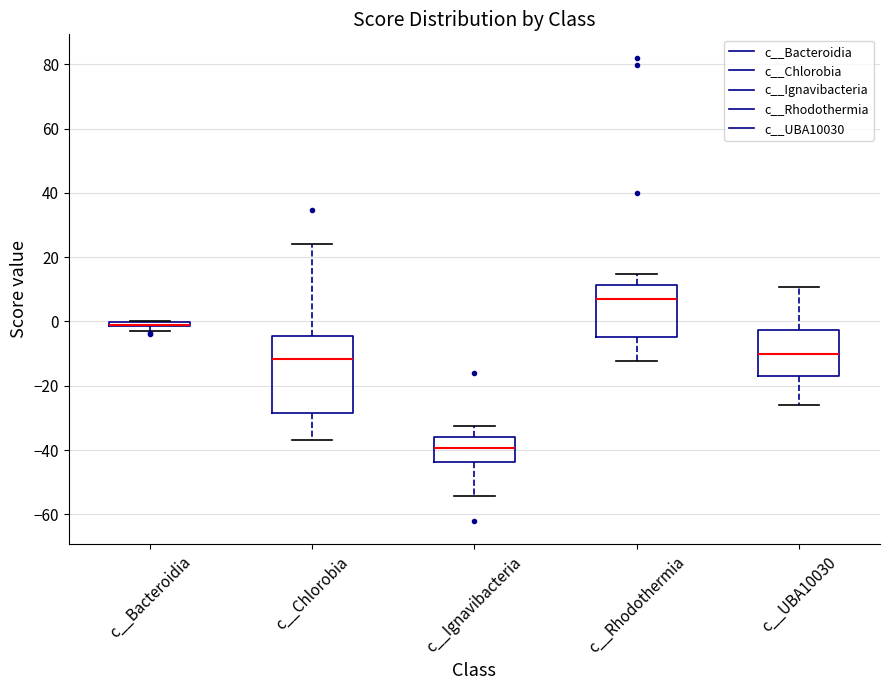

Where does the upper whisker of the box for c__UBA10030 end on the y-axis? The values are not printed on the chart, so give them approximately, as read against the axis.

10